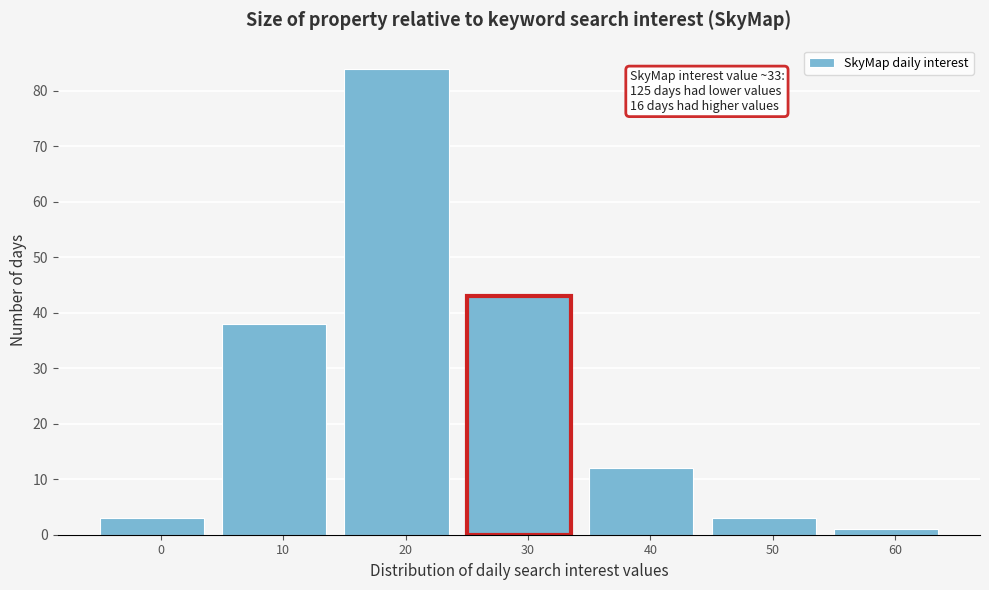

Reading left to right, transcribe all the data shown in this chart.

0=3	10=38	20=84	30=43	40=12	50=3	60=1